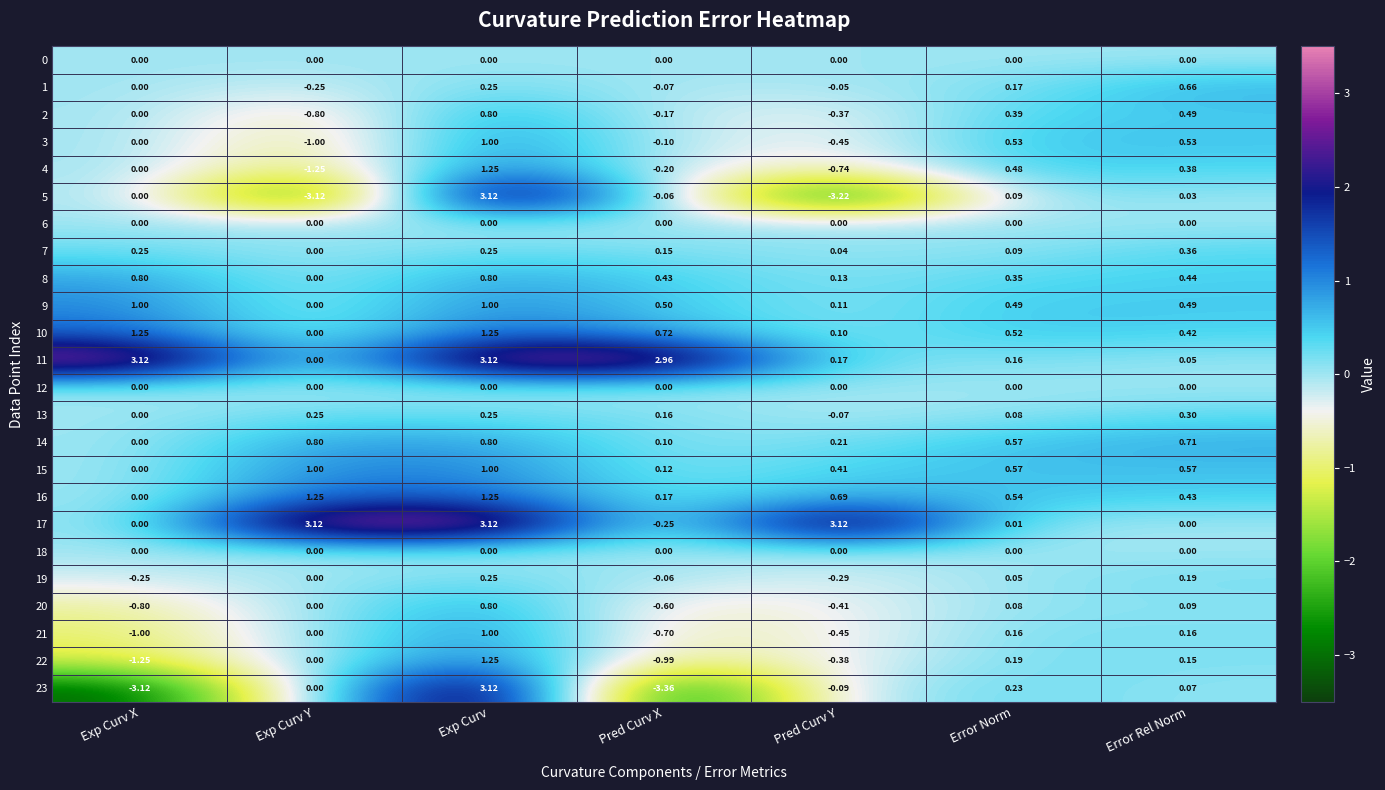

At which category does the chart reach its minimum across all series?

Pred Curv X